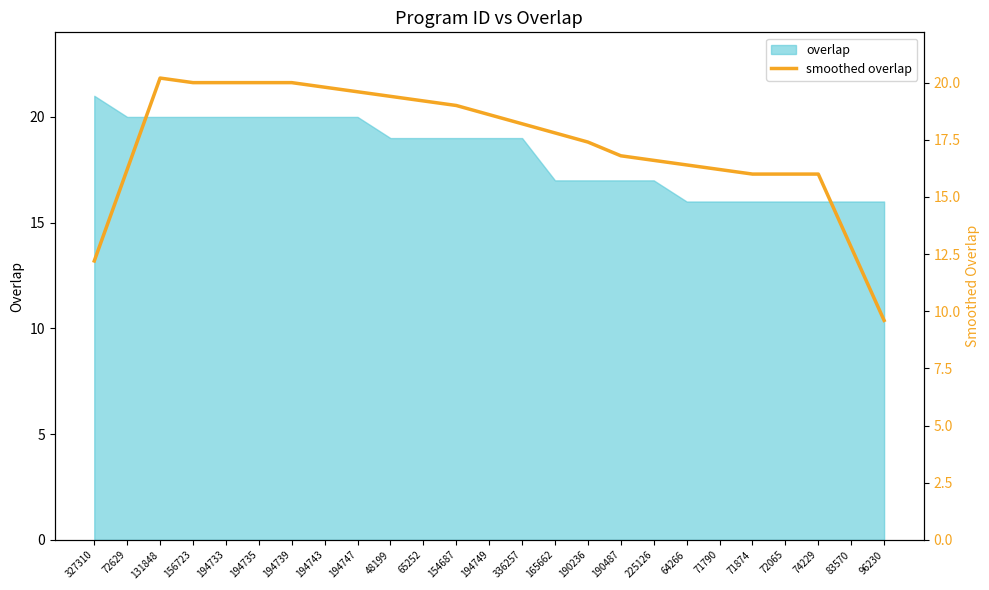

How many points are higher than both their immediate neighbors (excluding endpoints)?

1